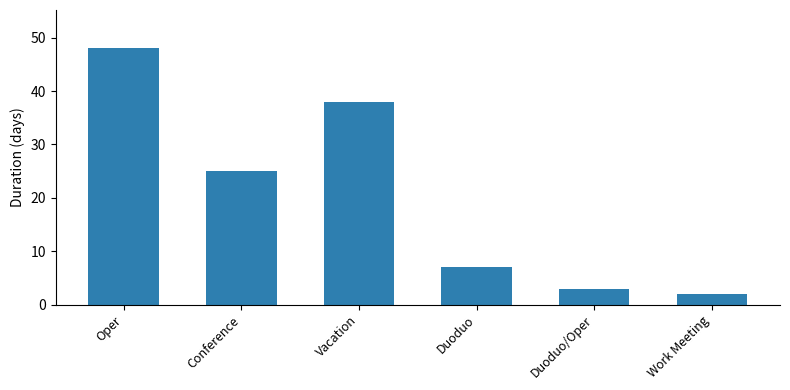

Where does the data first go above 25?

Oper